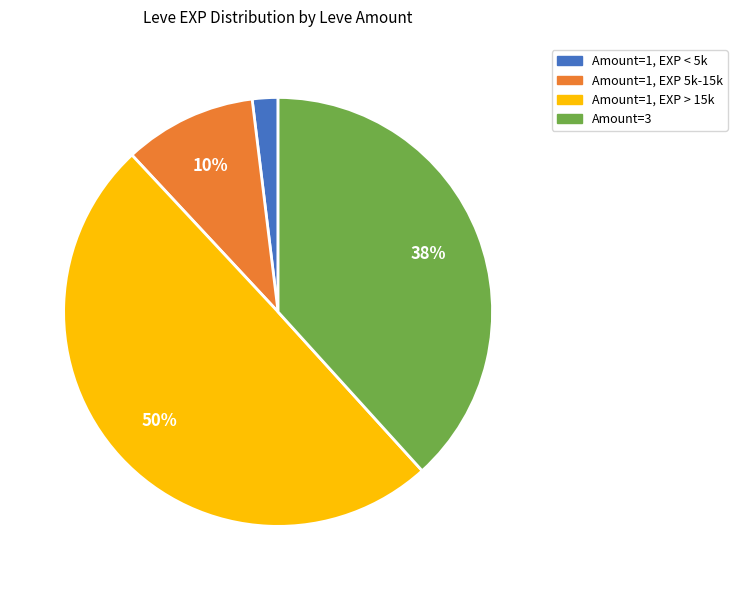

To the nearest percent, what is the average slice percentage?

25%